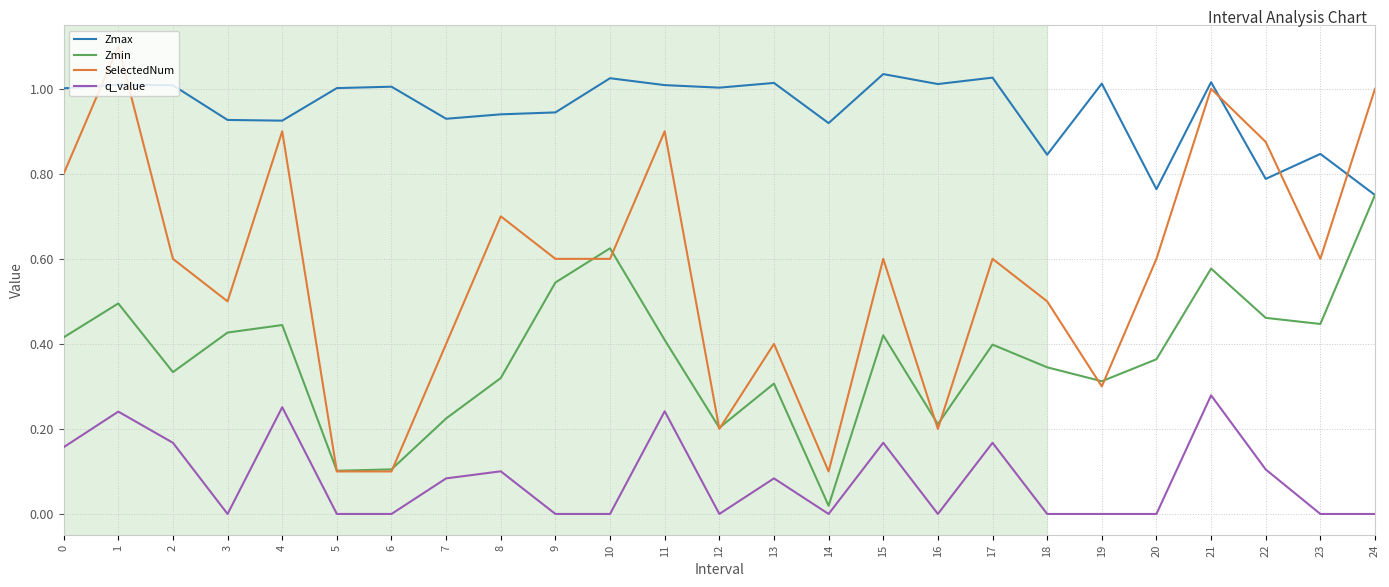

Is it true that q_value equals 0.1 at 4?

False